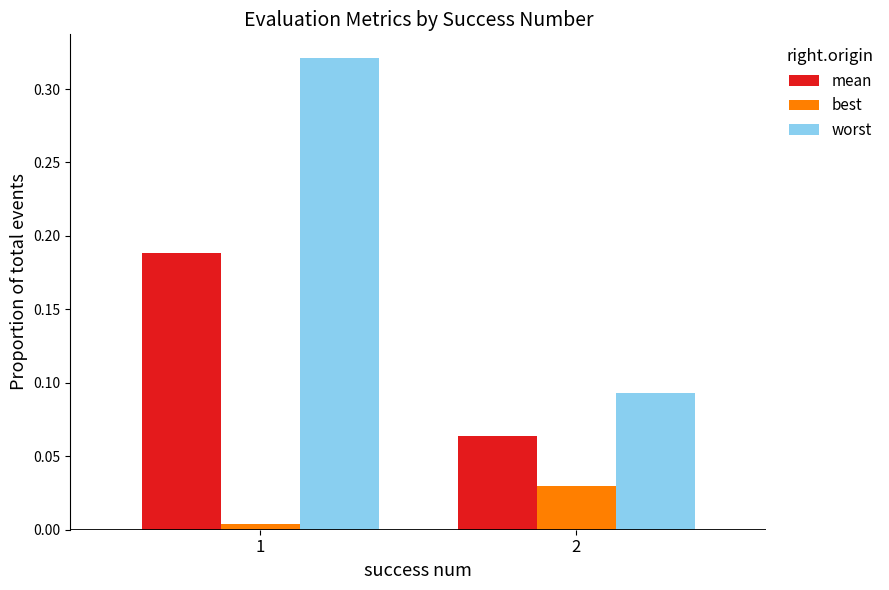

Is it true that mean equals 0.3 at 1?

False